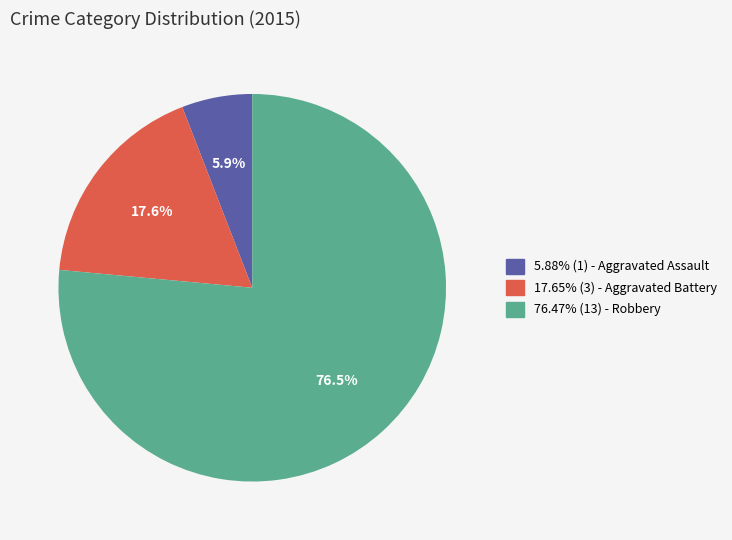

Count the number of slices in the pie.

3